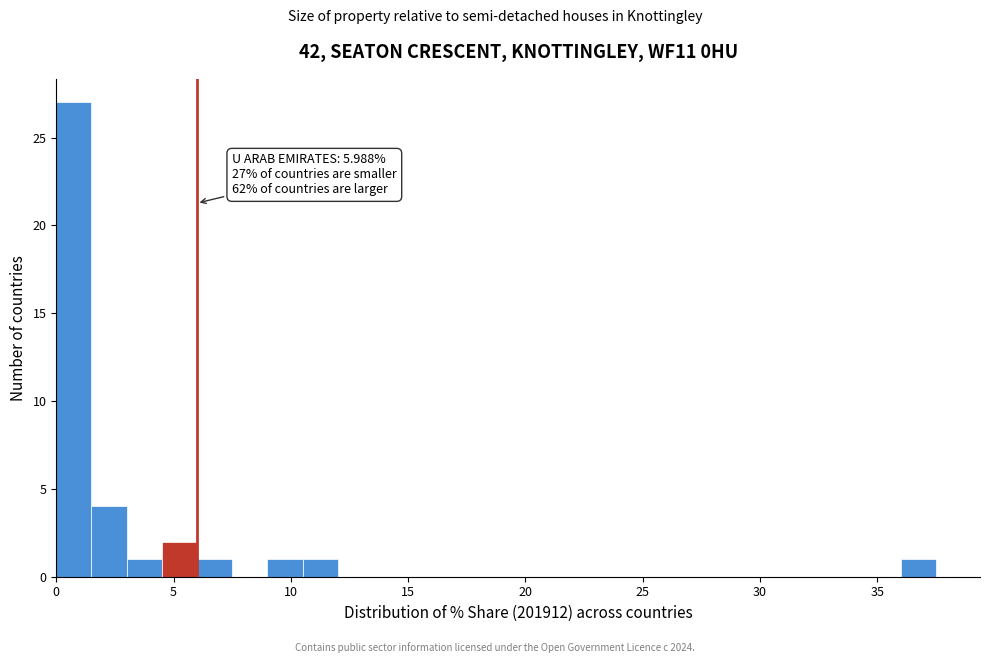

Around what value on the x-axis is the tallest bar? Give the approximate position of its centre, as read against the axis.

1.0